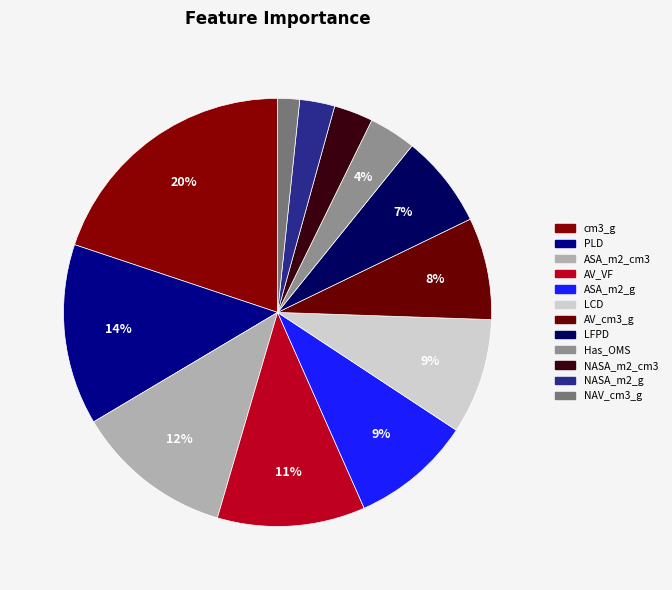

Does Has_OMS account for over 50% of the chart?

No